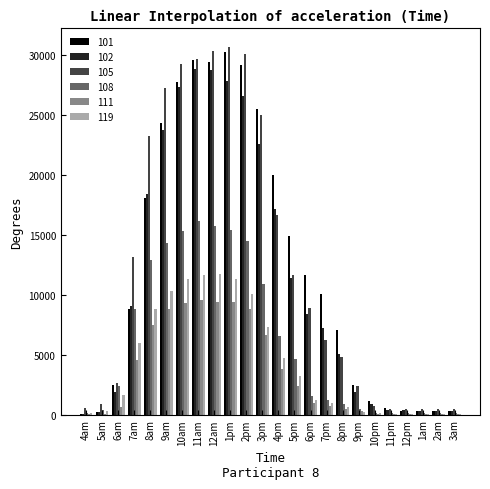

What is the difference between the 119 values at 11pm and 4pm?

4629.2